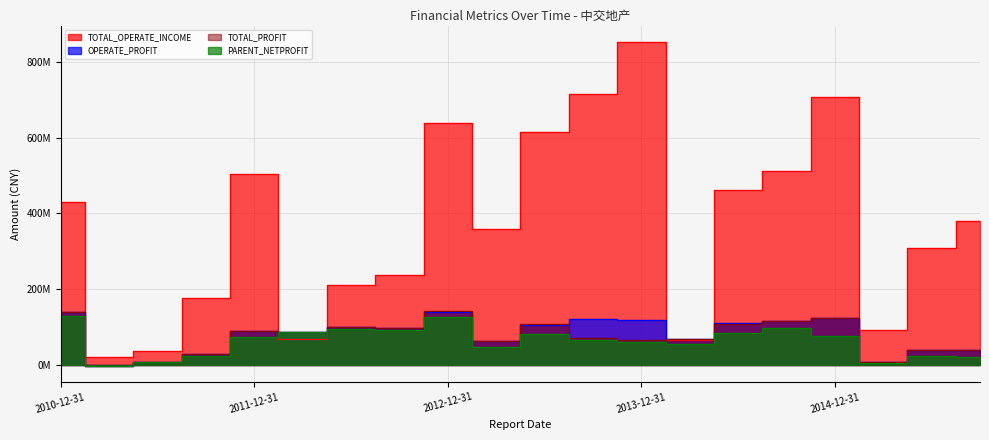

At how many categories does at least one series exceed 557897486?

5